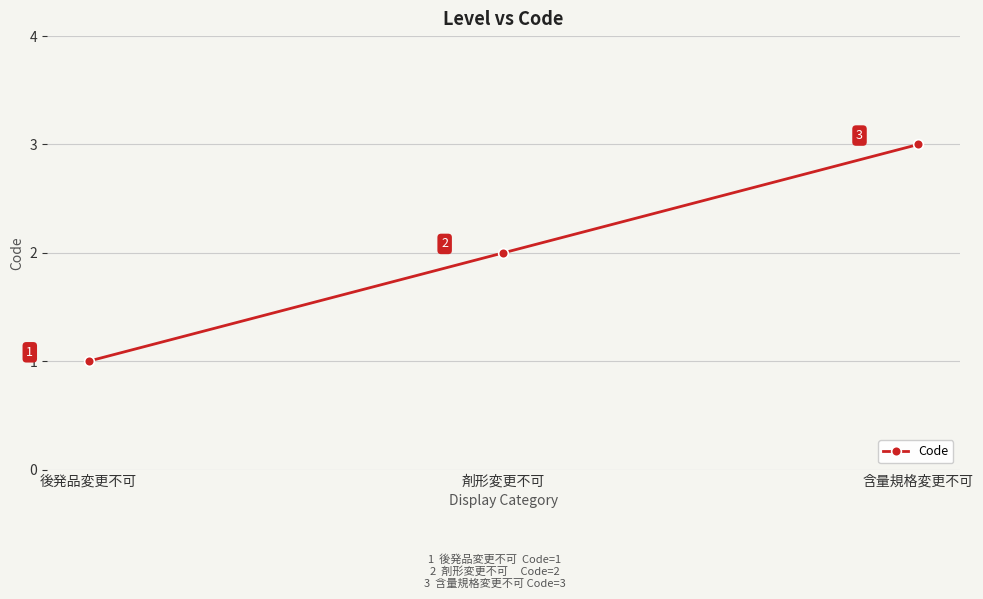

What is the label of the 3rd point from the left?

含量規格変更不可